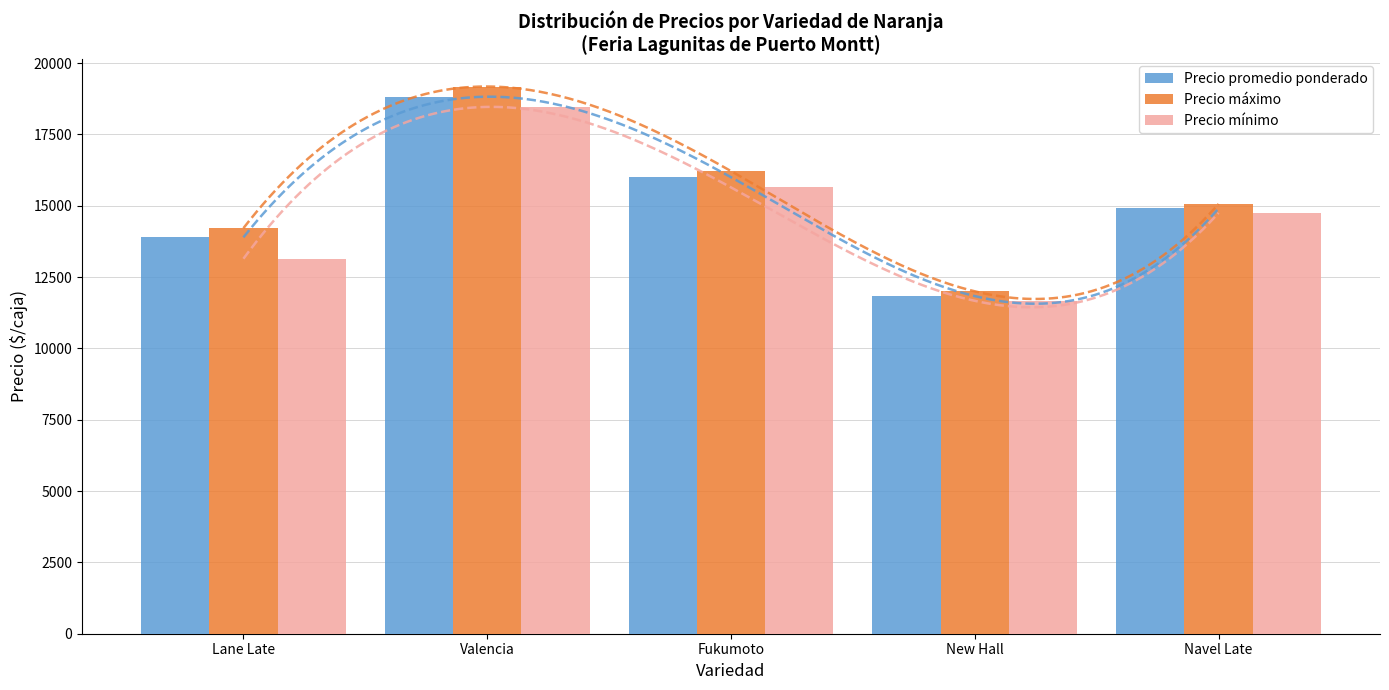

Which series has the largest total across all categories?

Precio máximo